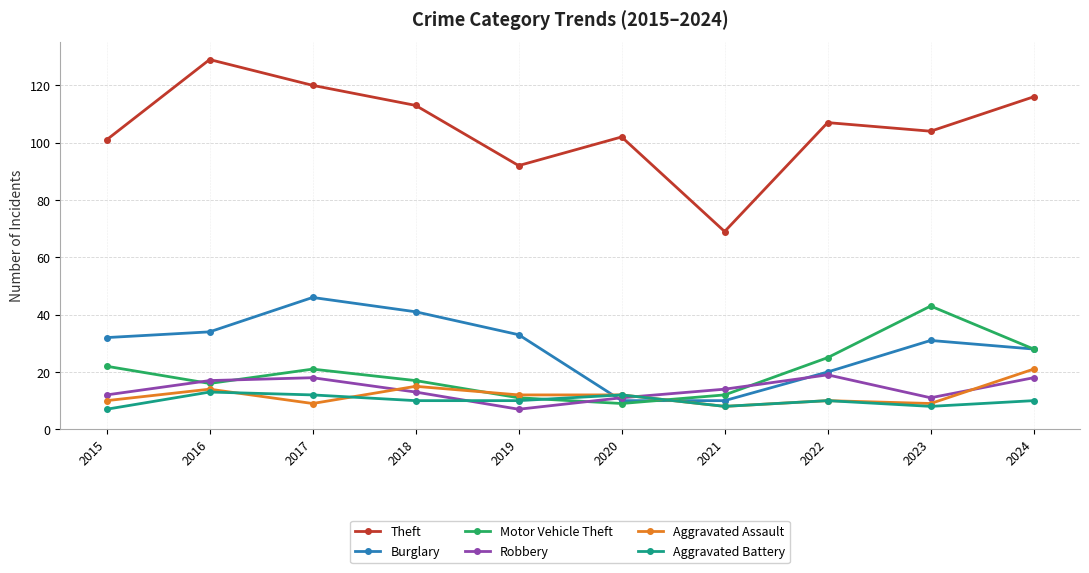

Which series has the largest range (max minus min)?

Theft